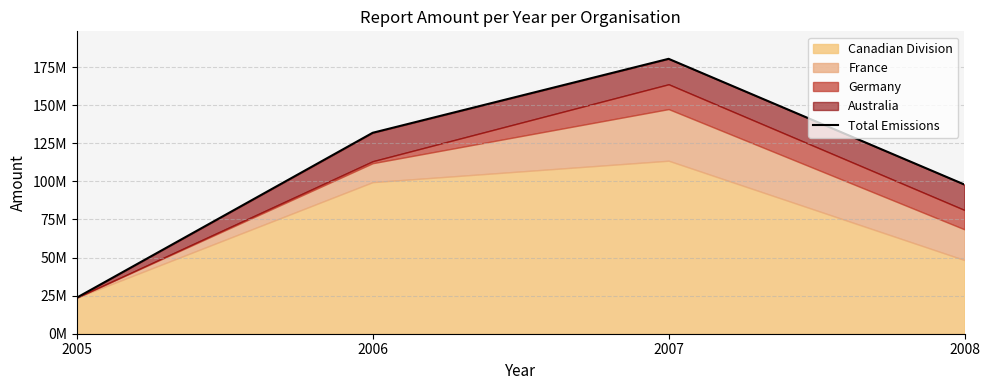

What is the change in value from 2006 to 2008?

-33990099.2